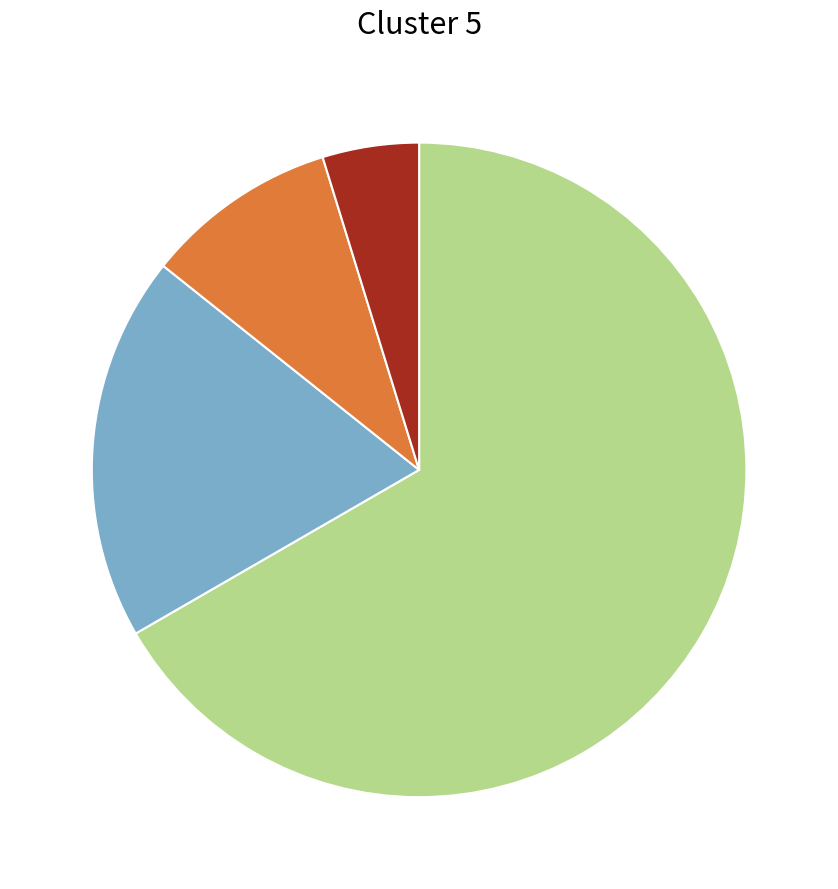

Is there any slice that represents more than half of the pie?

Yes